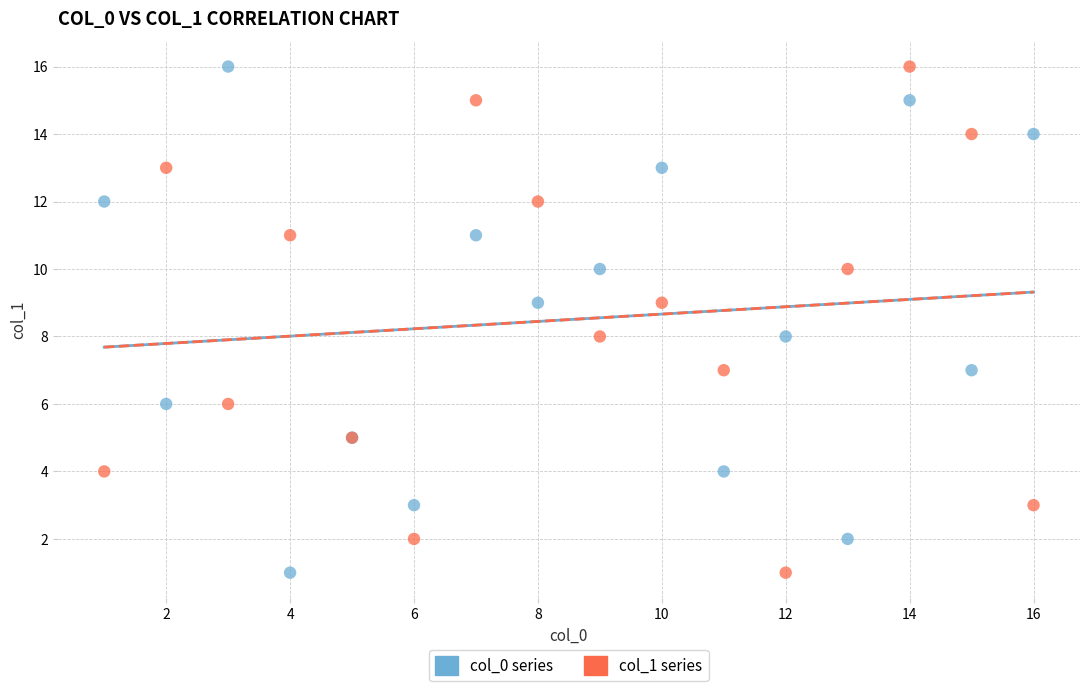

What are all the series names shown in the legend?

col_0 series, col_1 series